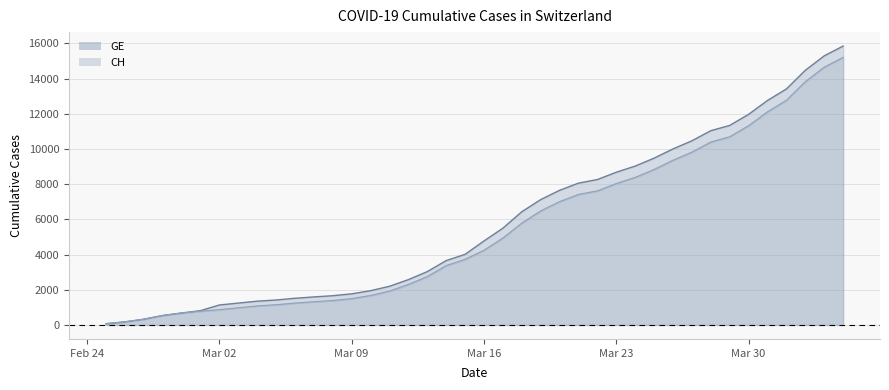

What is the highest value of the GE series?

15208